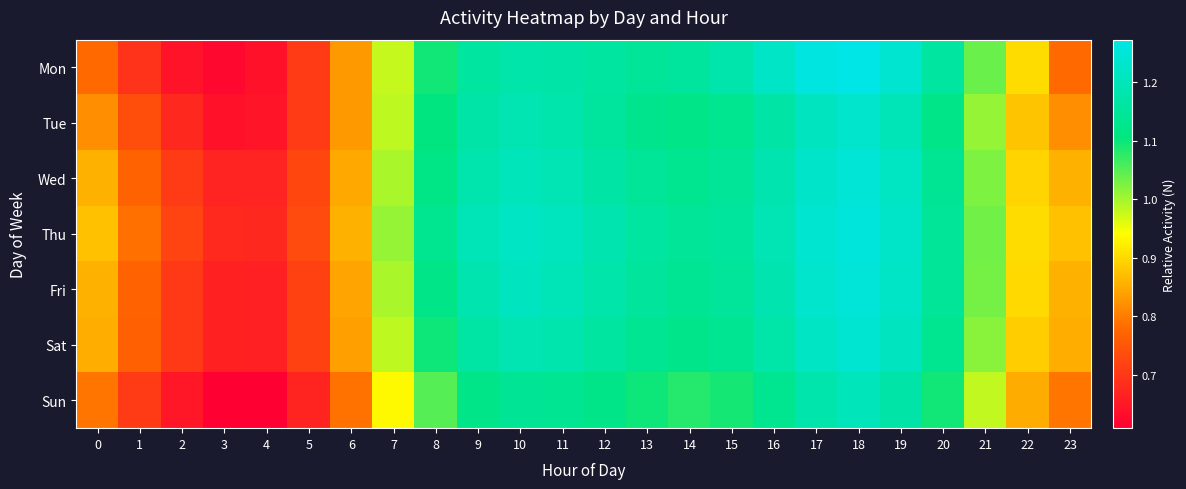

Reading left to right, what are all the values shown in this chart?

Mon: 0=0.8	1=0.7	2=0.6	3=0.6	4=0.6	5=0.7	6=0.8	7=1.0	8=1.1	9=1.2	10=1.2	11=1.2	12=1.2	13=1.1	14=1.2	15=1.2	16=1.2	17=1.3	18=1.3	19=1.2	20=1.2	21=1.0	22=0.9	23=0.8
Tue: 0=0.8	1=0.7	2=0.7	3=0.6	4=0.6	5=0.7	6=0.8	7=1.0	8=1.1	9=1.2	10=1.2	11=1.2	12=1.2	13=1.1	14=1.1	15=1.1	16=1.2	17=1.2	18=1.2	19=1.2	20=1.1	21=1.0	22=0.9	23=0.8
Wed: 0=0.9	1=0.8	2=0.7	3=0.7	4=0.7	5=0.7	6=0.8	7=1.0	8=1.1	9=1.2	10=1.2	11=1.2	12=1.2	13=1.1	14=1.1	15=1.1	16=1.2	17=1.2	18=1.2	19=1.2	20=1.1	21=1.0	22=0.9	23=0.9
Thu: 0=0.9	1=0.8	2=0.7	3=0.7	4=0.7	5=0.7	6=0.9	7=1.0	8=1.1	9=1.2	10=1.2	11=1.2	12=1.2	13=1.2	14=1.1	15=1.2	16=1.2	17=1.2	18=1.3	19=1.2	20=1.1	21=1.0	22=0.9	23=0.9
Fri: 0=0.9	1=0.8	2=0.7	3=0.7	4=0.7	5=0.7	6=0.8	7=1.0	8=1.1	9=1.2	10=1.2	11=1.2	12=1.2	13=1.2	14=1.1	15=1.1	16=1.2	17=1.2	18=1.2	19=1.2	20=1.1	21=1.0	22=0.9	23=0.9
Sat: 0=0.9	1=0.8	2=0.7	3=0.7	4=0.7	5=0.7	6=0.8	7=1.0	8=1.1	9=1.2	10=1.2	11=1.2	12=1.2	13=1.1	14=1.1	15=1.1	16=1.2	17=1.2	18=1.2	19=1.2	20=1.1	21=1.0	22=0.9	23=0.9
Sun: 0=0.8	1=0.7	2=0.6	3=0.6	4=0.6	5=0.7	6=0.8	7=0.9	8=1.1	9=1.1	10=1.1	11=1.1	12=1.1	13=1.1	14=1.1	15=1.1	16=1.1	17=1.2	18=1.2	19=1.2	20=1.1	21=1.0	22=0.9	23=0.8